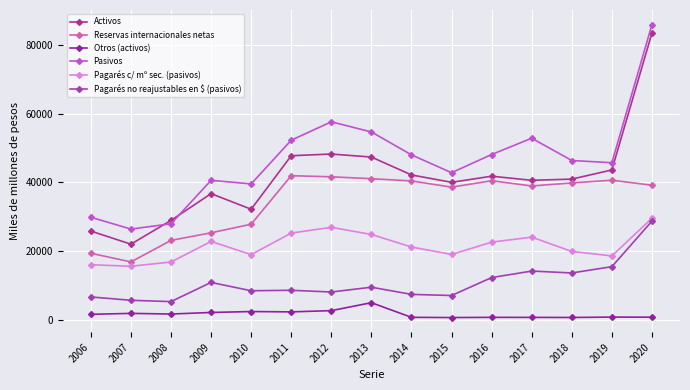

True or false: Activos has a value of 22088 at 2018.

False